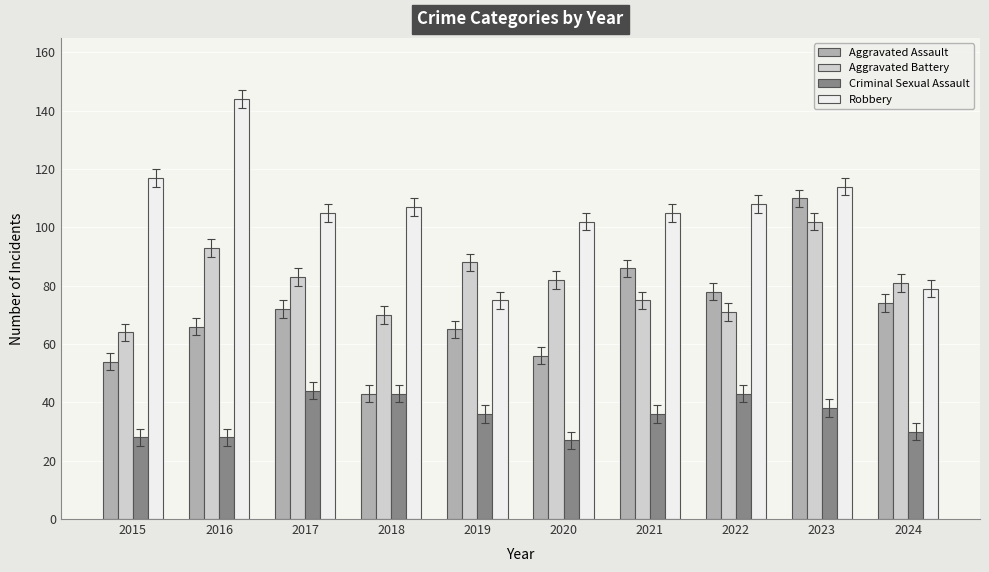

How many data points in Aggravated Battery are less than 82?

5